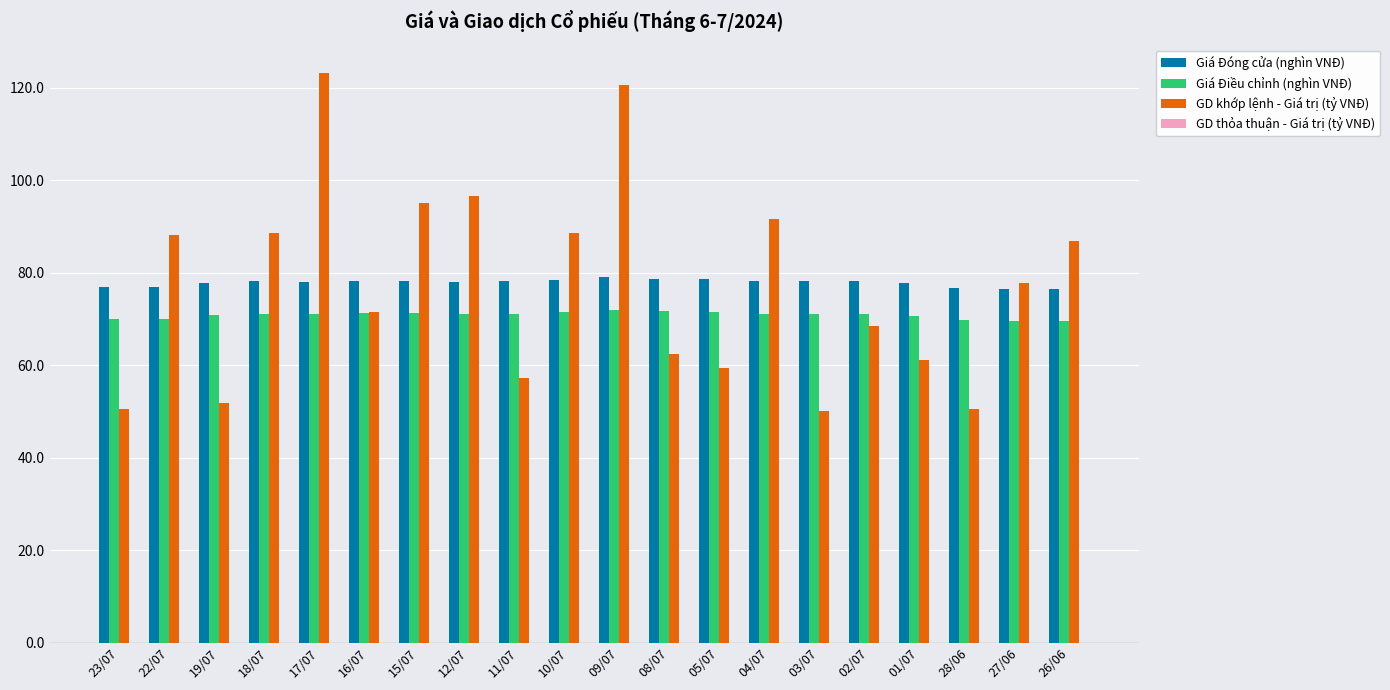

What is the greatest value displayed?

123.1